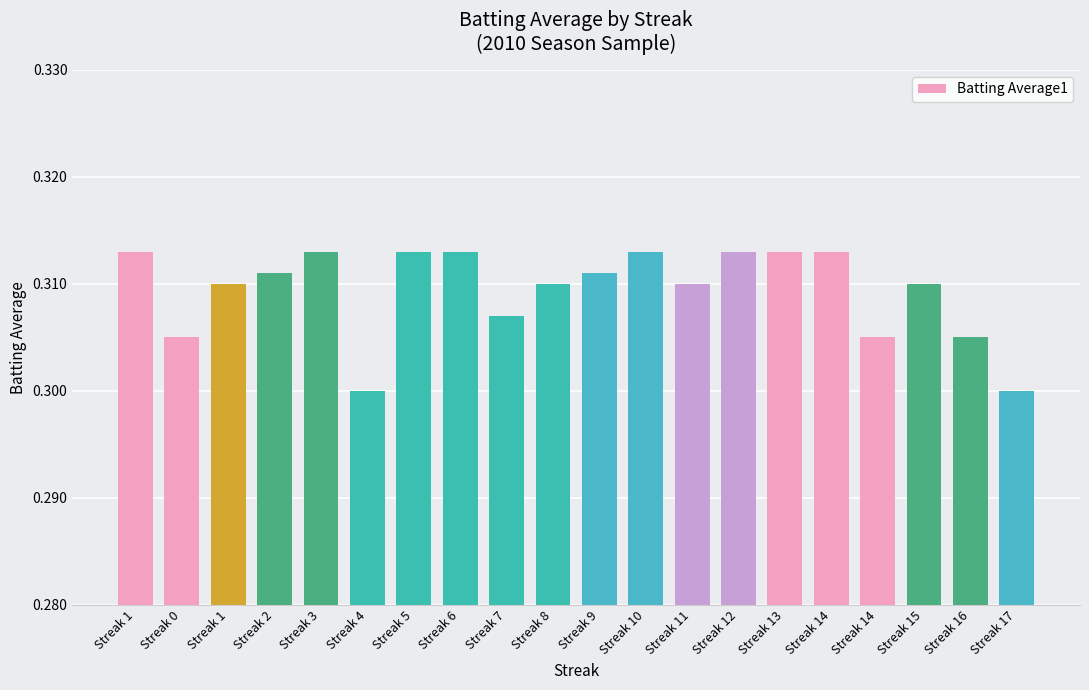

Are the bars grouped side by side (vs. stacked)?

No